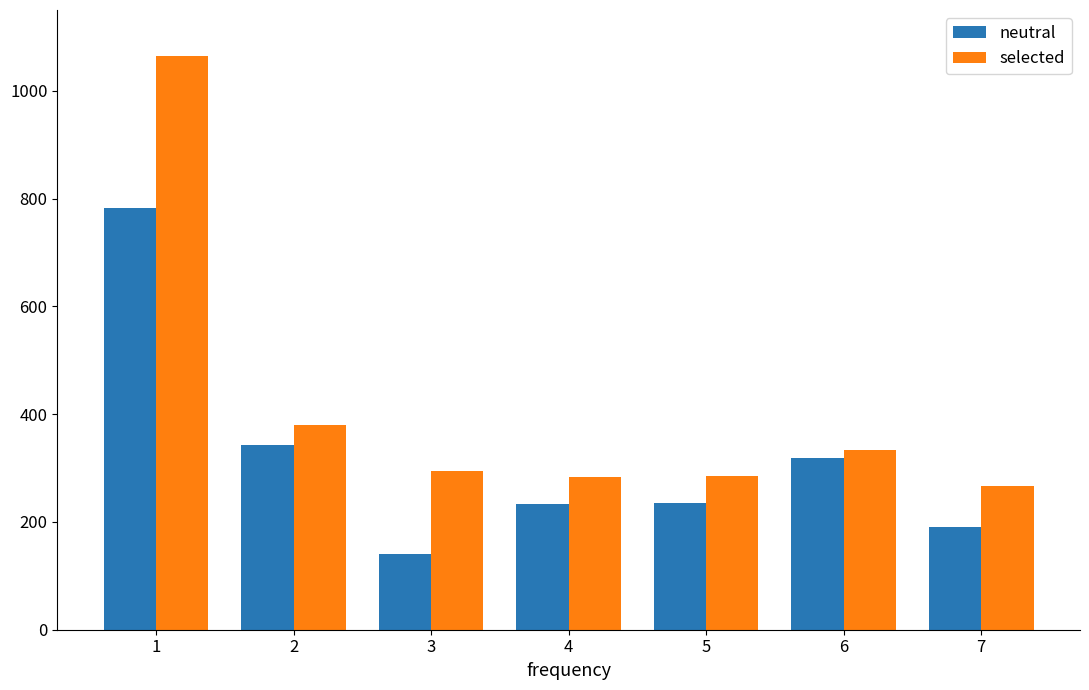

What is the maximum value for neutral?

782.1